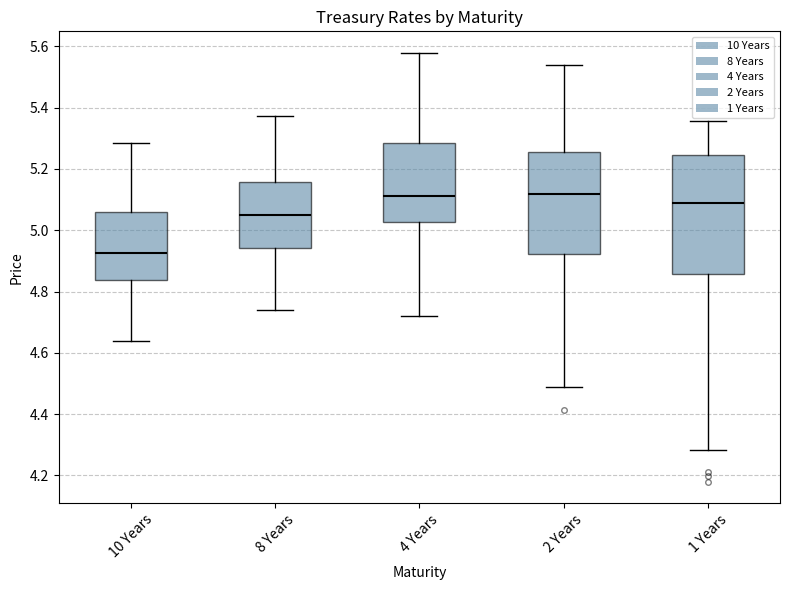

Which box is the tallest, from its lower edge to its upper edge?

1 Years